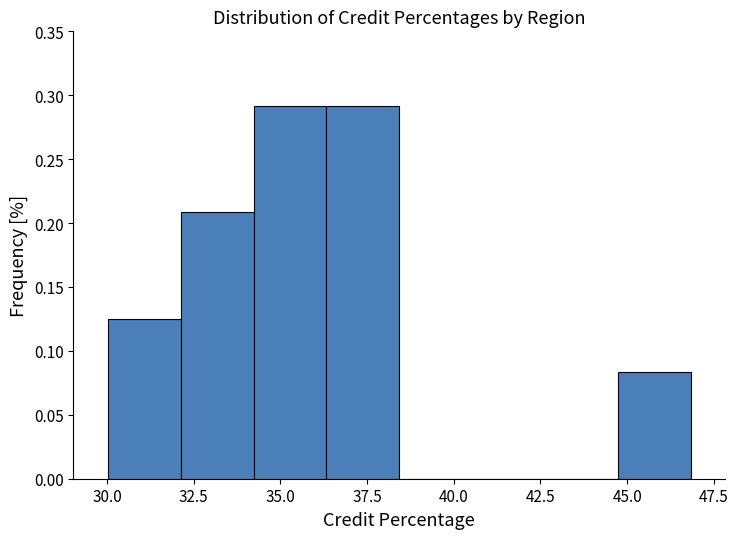

Reading left to right, list every bar in this chart as the range it spans on the x-axis followed by its height. Neither the bar edges nor the heights are printed on the chart, so give them approximately, as read against the axes.

30.0 to 32.0: 0.125
32.0 to 34.0: 0.210
34.0 to 36.5: 0.290
36.5 to 38.5: 0.290
38.5 to 40.5: 0
40.5 to 42.5: 0
42.5 to 44.5: 0
44.5 to 47.0: 0.085